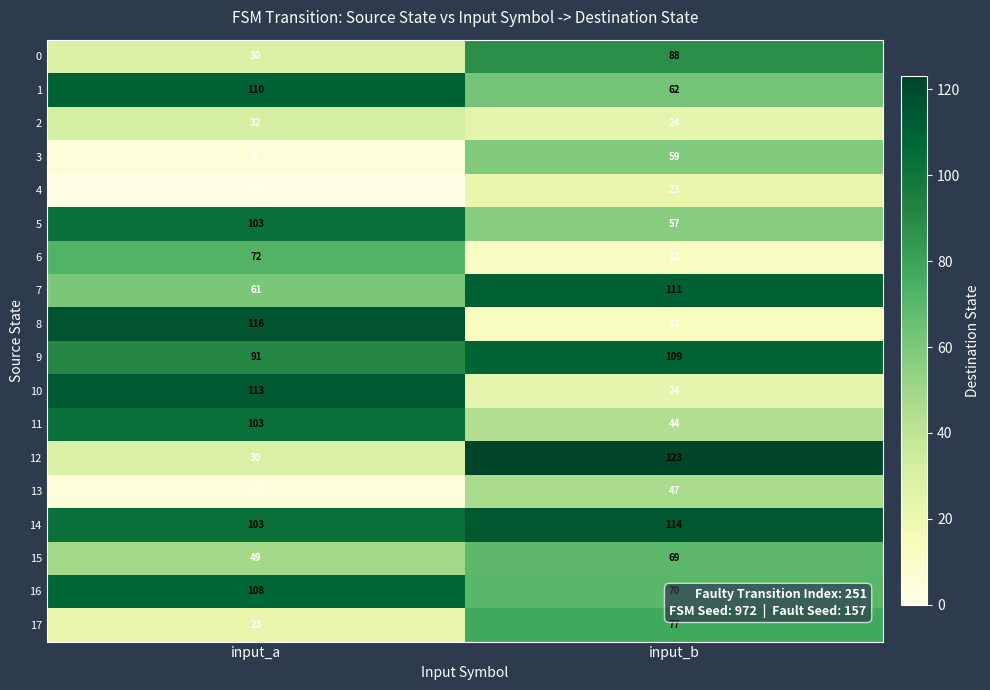

What is the sum of all 0 values?

118